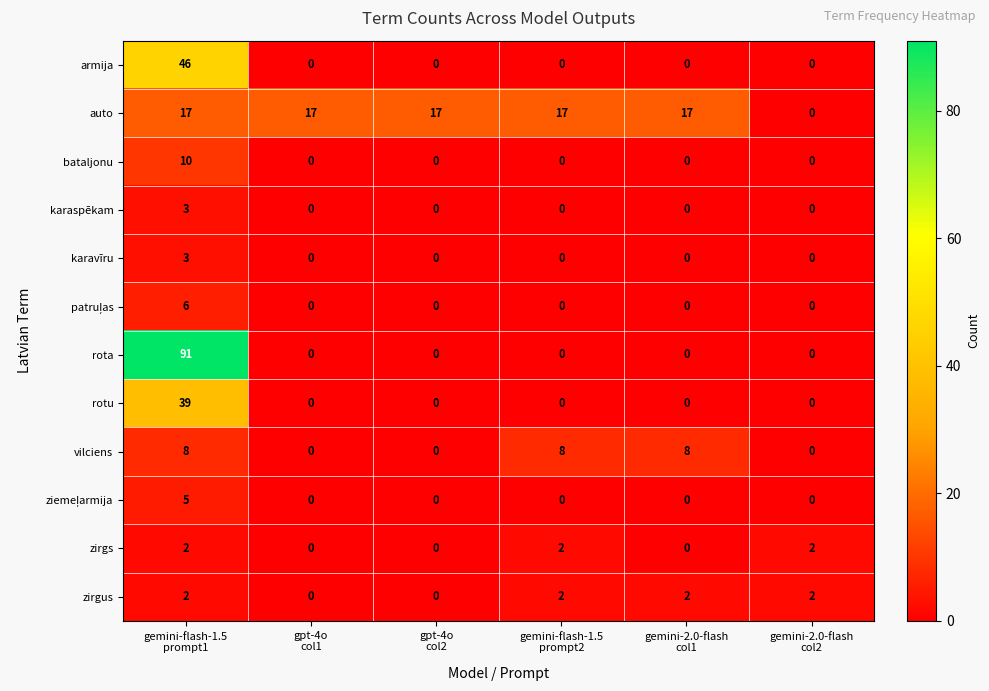

Count the karavīru values in the range 0 to 1.

5